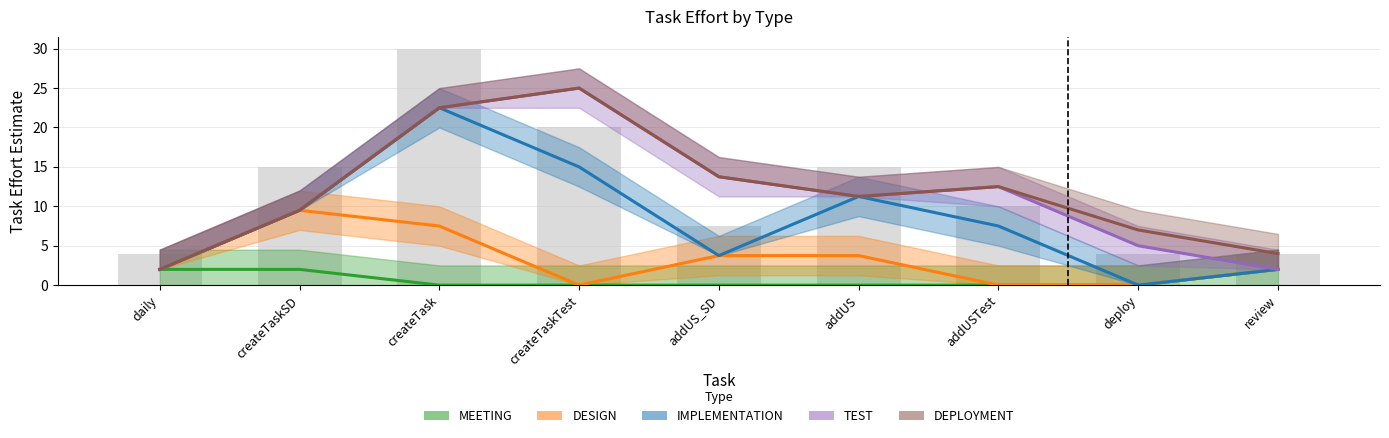

At which category is the sum across all series the highest?

createTask